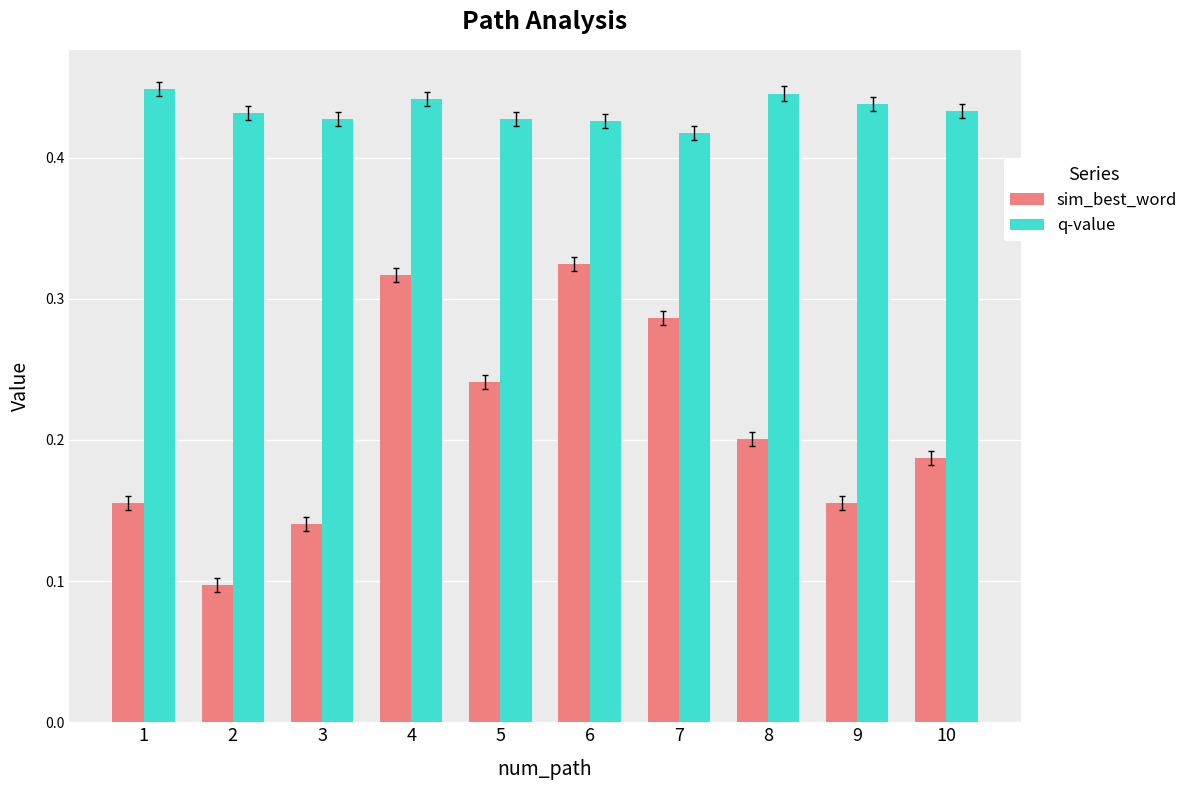

Rank the series by their maximum value, from highest to lowest.

q-value, sim_best_word